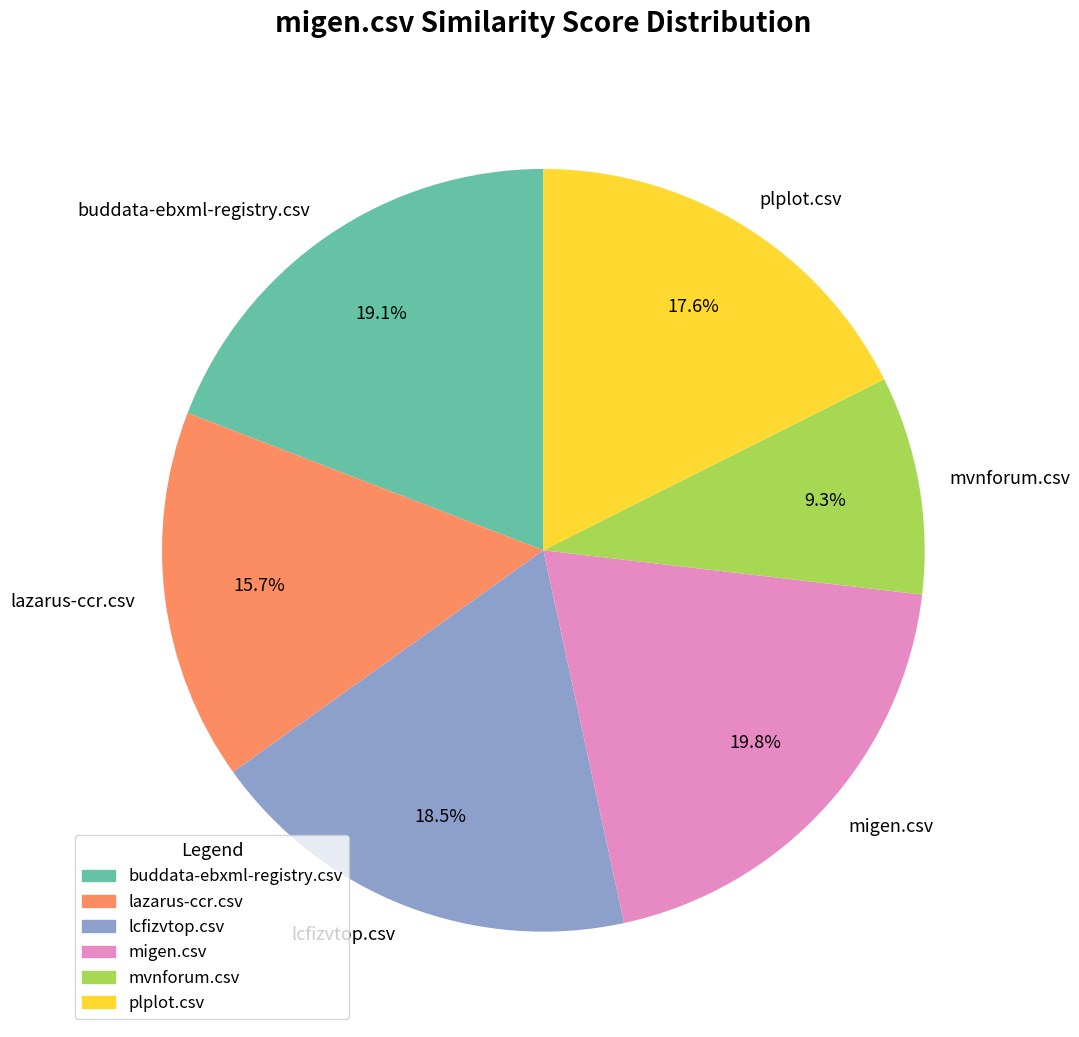

Does any single category account for the majority?

No